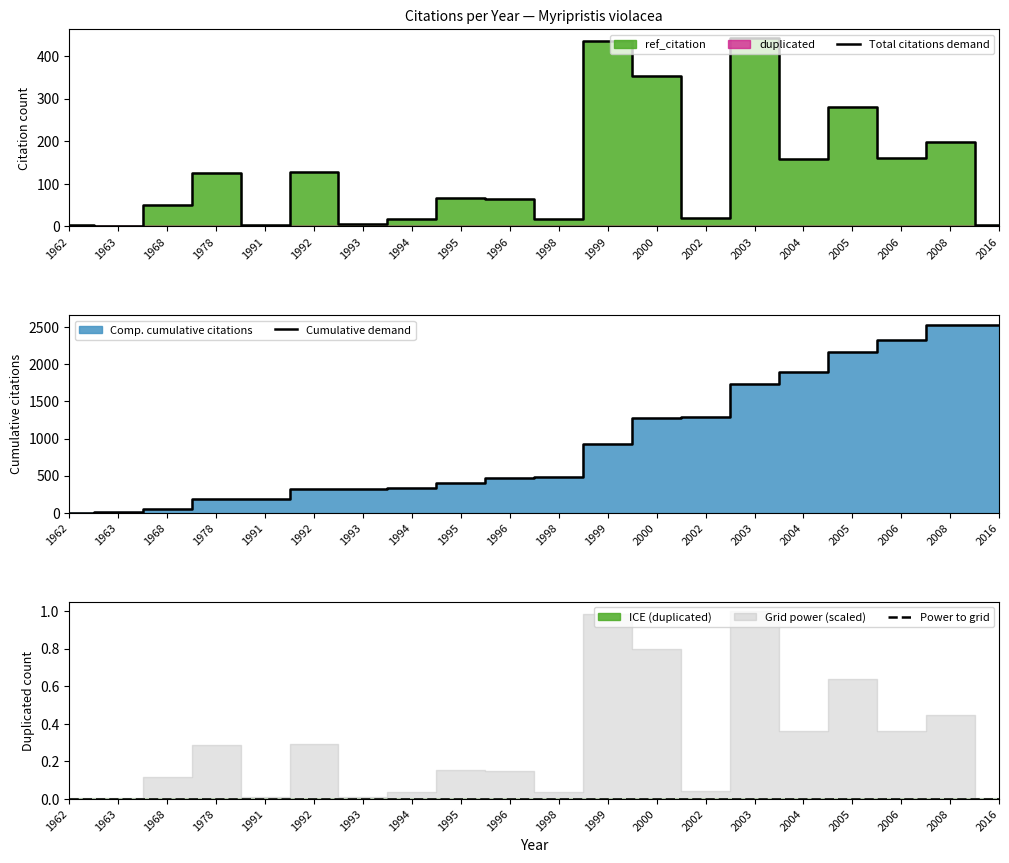

Reading left to right, extract all data points from this chart.

Total citations demand: 1962=3	1963=2	1968=51	1978=126	1991=4	1992=128	1993=6	1994=17	1995=67	1996=65	1998=17	1999=435	2000=352	2002=19	2003=441	2004=159	2005=281	2006=160	2008=198	2016=3
Cumulative demand: 1962=3	1963=5	1968=56	1978=182	1991=186	1992=314	1993=320	1994=337	1995=404	1996=469	1998=486	1999=921	2000=1273	2002=1292	2003=1733	2004=1892	2005=2173	2006=2333	2008=2531	2016=2534
Power to grid: 1962=0	1963=0	1968=0	1978=0	1991=0	1992=0	1993=0	1994=0	1995=0	1996=0	1998=0	1999=0	2000=0	2002=0	2003=0	2004=0	2005=0	2006=0	2008=0	2016=0